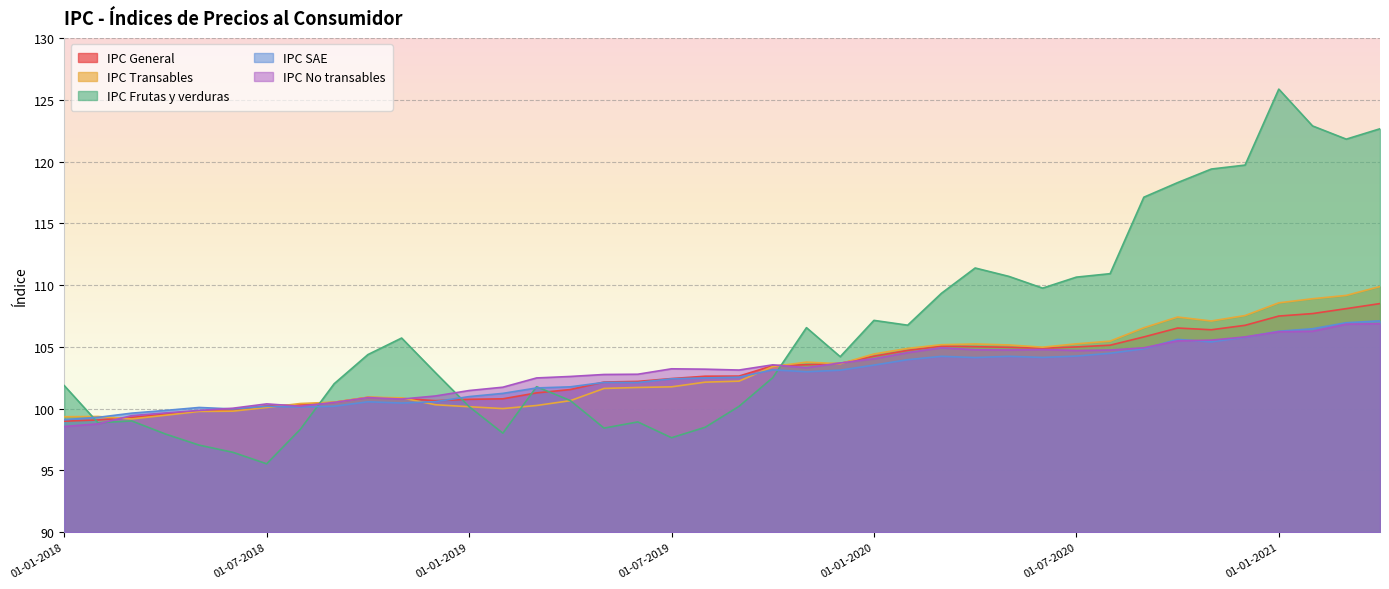

Which label corresponds to the smallest value in the chart?

01-07-2018